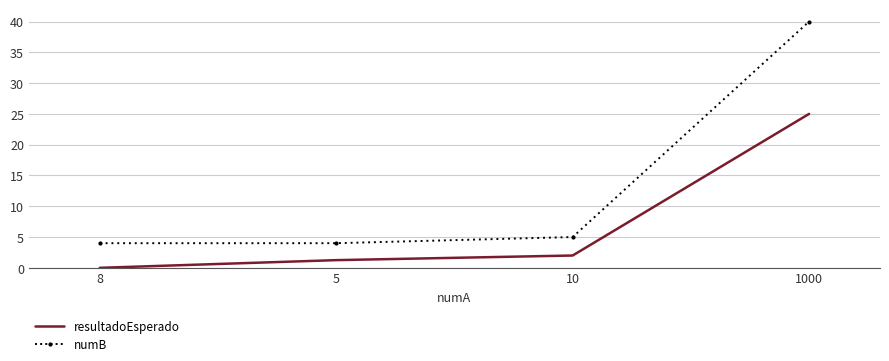

What are all the series names shown in the legend?

resultadoEsperado, numB